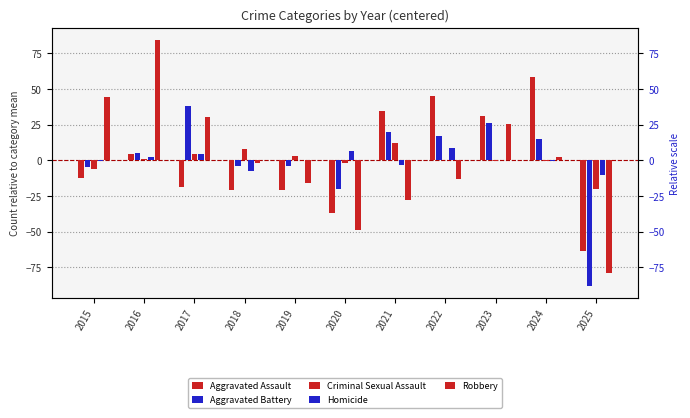

What is the highest value of the Robbery series?

84.2